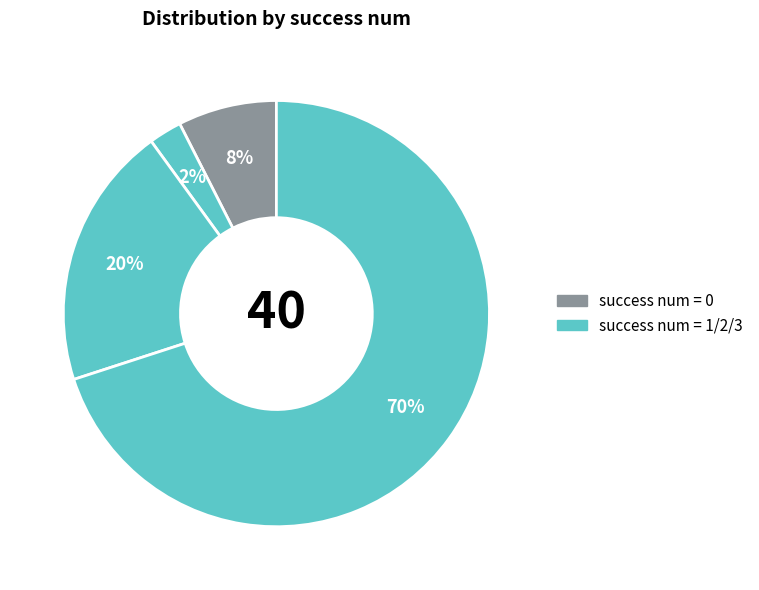

Count the number of slices in the pie.

4